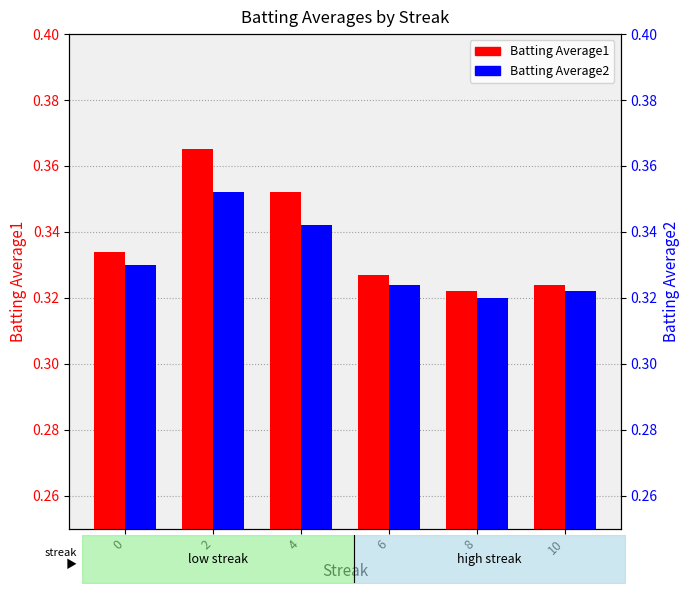

What is the value of the Batting Average1 bar at the 5th from the left?

0.3